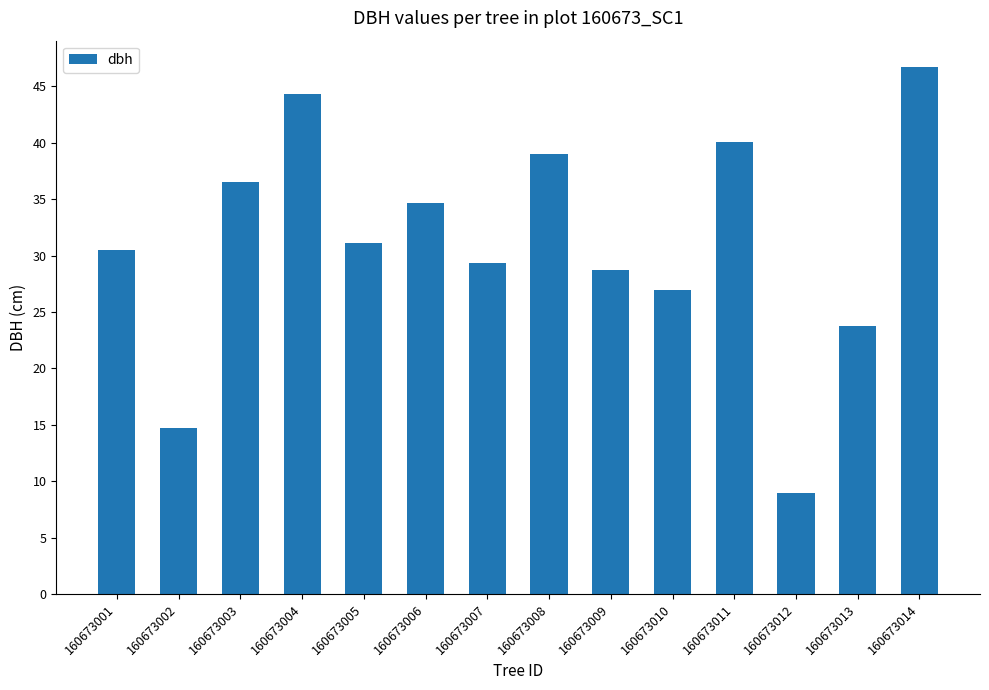

Is it true that the value at 160673003 is 60.5?

False